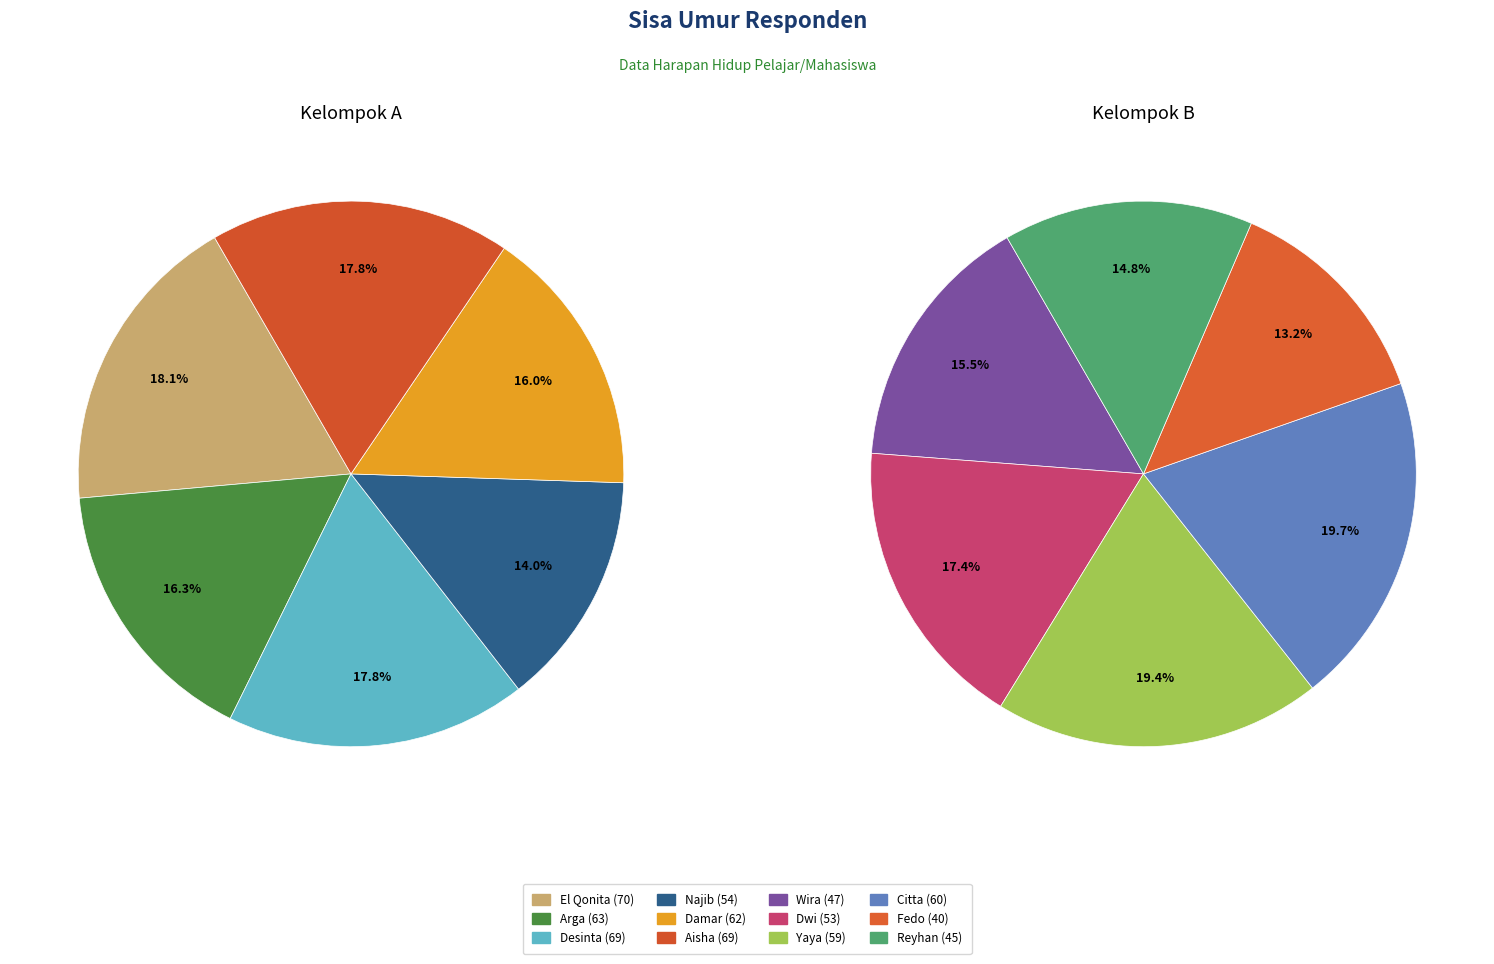

Approximately how many times larger is the value at Damar compared to Reyhan?

1.4